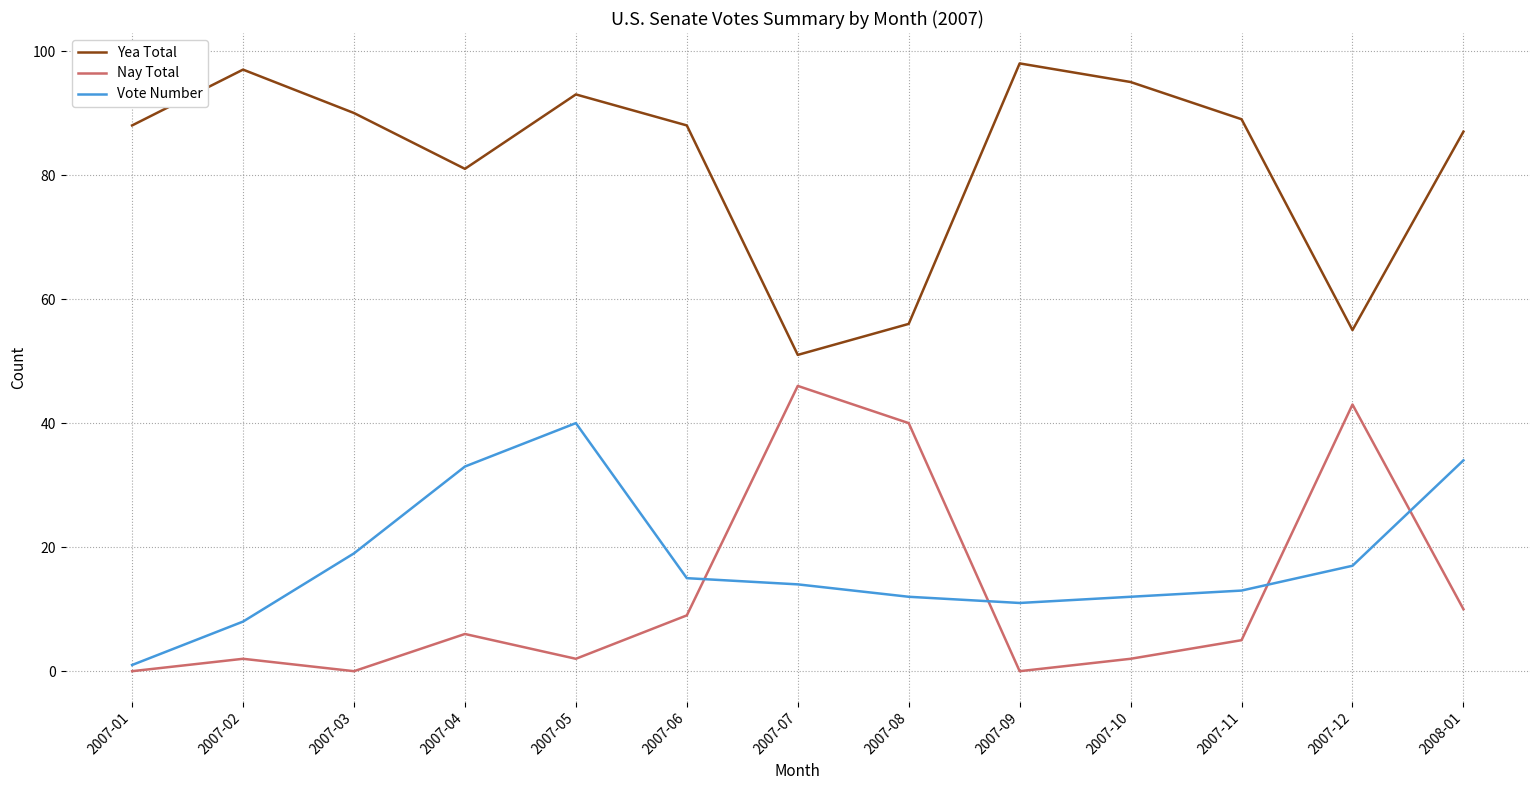

The Nay Total series shows 9 at 2007-06. True or false?

True